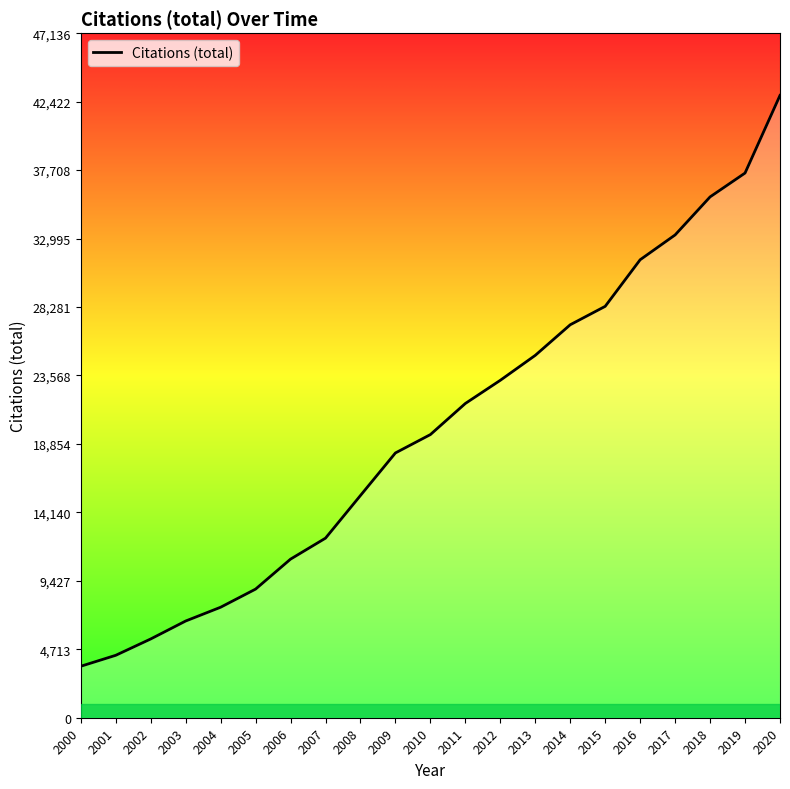

Rank the categories by value from lowest to highest.

2000, 2001, 2002, 2003, 2004, 2005, 2006, 2007, 2008, 2009, 2010, 2011, 2012, 2013, 2014, 2015, 2016, 2017, 2018, 2019, 2020